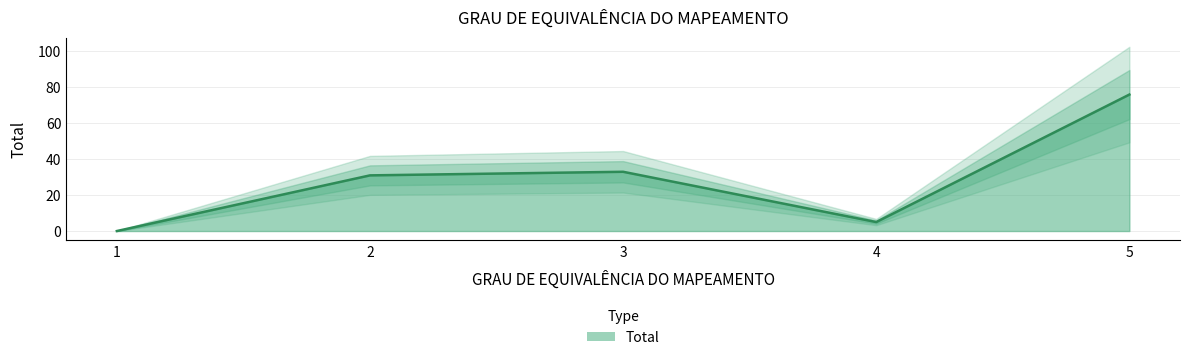

What is the value of the 4th point from the left?

5